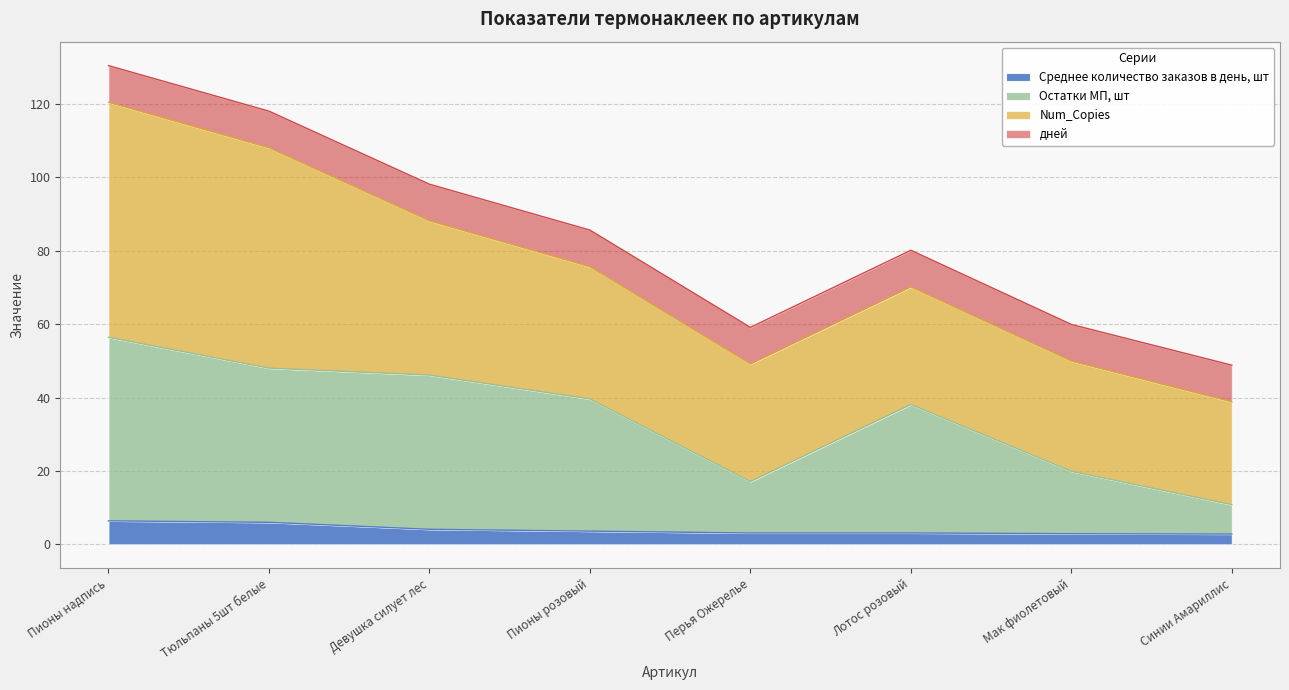

What is the average value of the Среднее количество заказов в день, шт series?

4.0